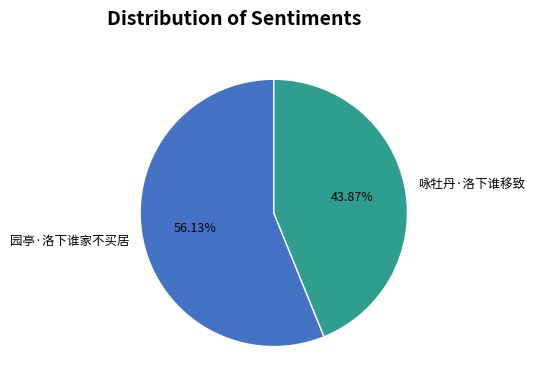

True or false: 咏牡丹·洛下谁移致 accounts for 50% of the total.

False